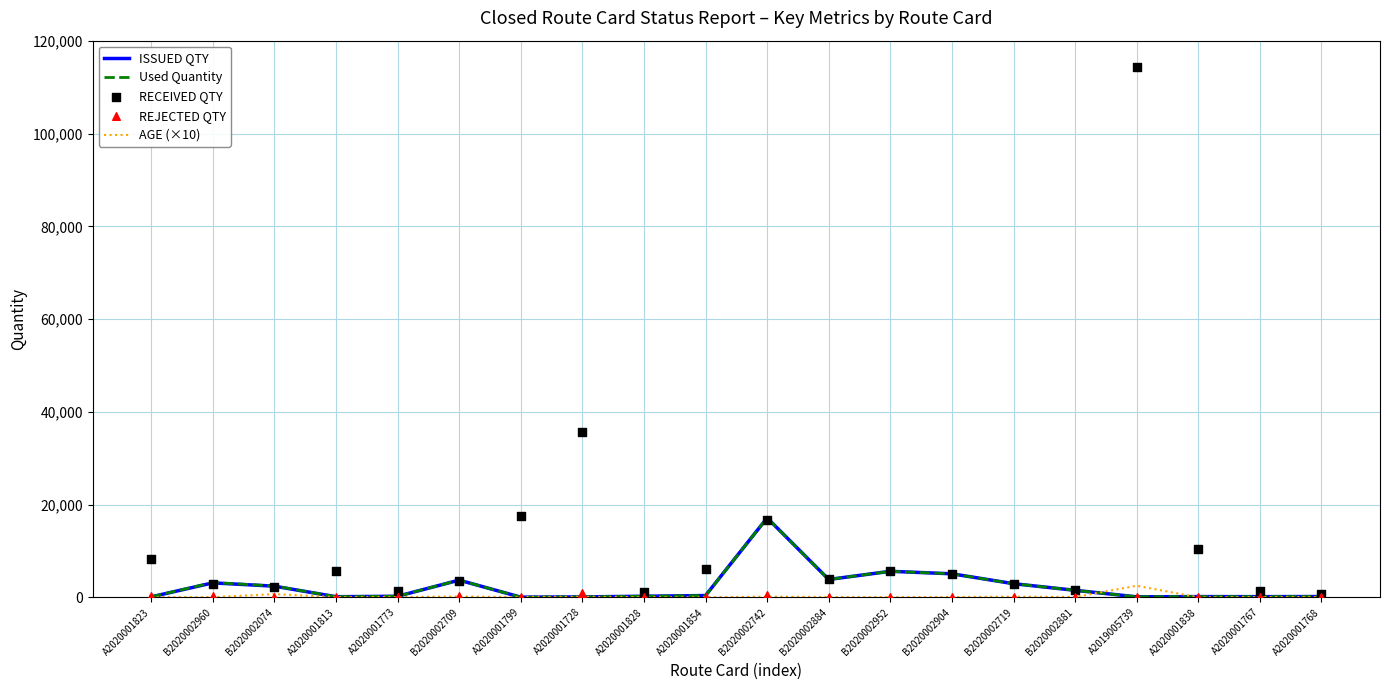

Which series has the largest total across all categories?

RECEIVED QTY